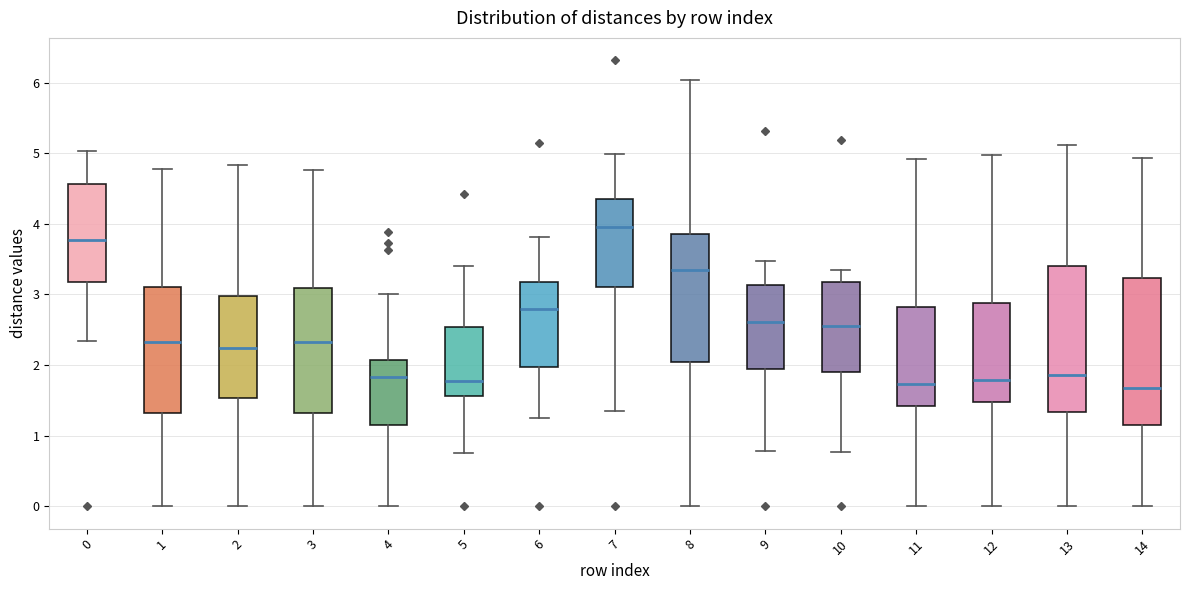

Reading left to right, transcribe this box plot: for each box, give where its median line is, the range the box spans, and where its two whiskers end, as read against the y-axis. The values are not printed on the chart, so give them approximately, as read against the axis.

0: median 3.8, box 3.2 to 4.6, whiskers 2.3 to 5.0
1: median 2.3, box 1.3 to 3.1, whiskers 0.0 to 4.8
2: median 2.2, box 1.5 to 3.0, whiskers 0.0 to 4.8
3: median 2.3, box 1.3 to 3.1, whiskers 0.0 to 4.8
4: median 1.8, box 1.2 to 2.1, whiskers 0.0 to 3.0
5: median 1.8, box 1.6 to 2.5, whiskers 0.7 to 3.4
6: median 2.8, box 2.0 to 3.2, whiskers 1.2 to 3.8
7: median 4.0, box 3.1 to 4.4, whiskers 1.3 to 5.0
8: median 3.3, box 2.0 to 3.9, whiskers 0.0 to 6.0
9: median 2.6, box 1.9 to 3.1, whiskers 0.8 to 3.5
10: median 2.5, box 1.9 to 3.2, whiskers 0.8 to 3.3
11: median 1.7, box 1.4 to 2.8, whiskers 0.0 to 4.9
12: median 1.8, box 1.5 to 2.9, whiskers 0.0 to 5.0
13: median 1.9, box 1.3 to 3.4, whiskers 0.0 to 5.1
14: median 1.7, box 1.1 to 3.2, whiskers 0.0 to 4.9